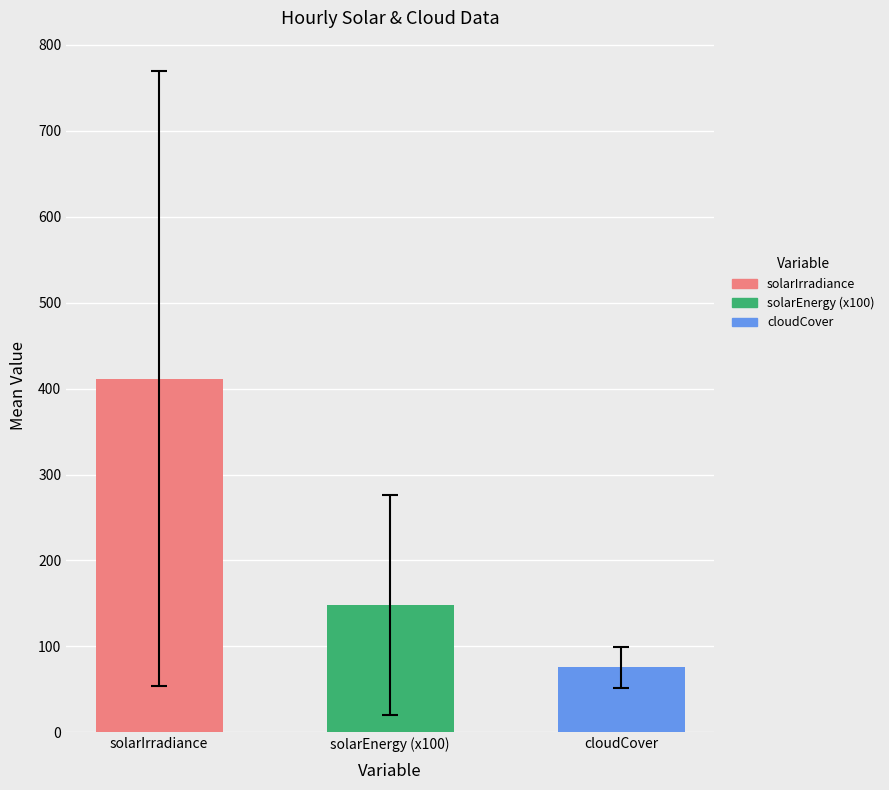

Count the number of data series in this chart.

3